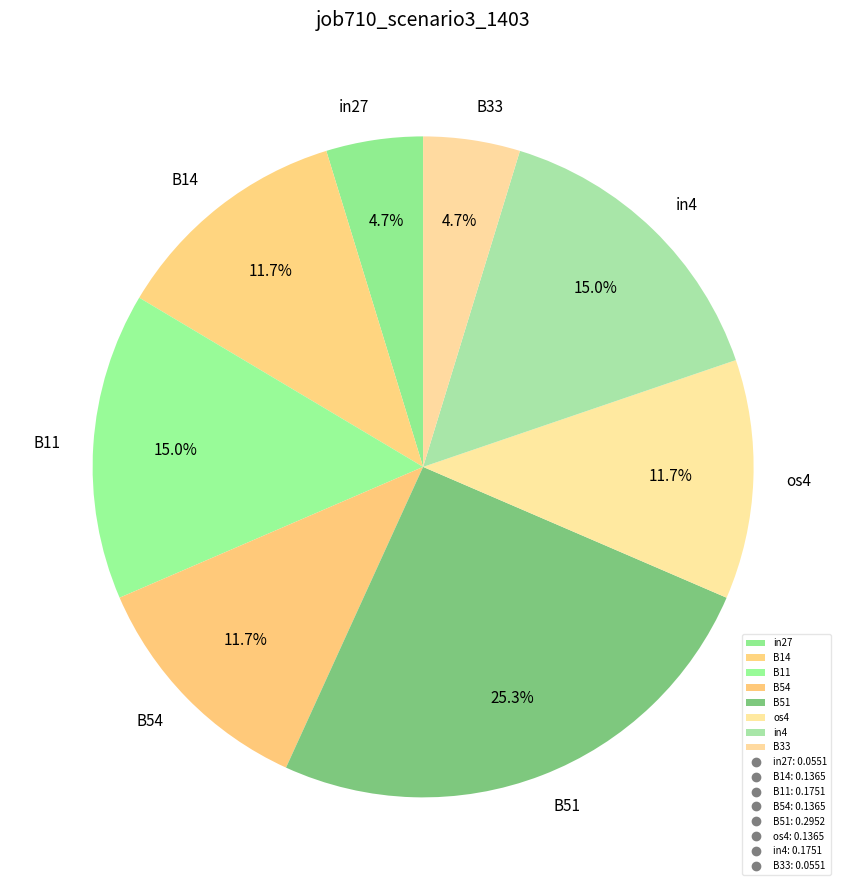

Between B11 and in27, which is larger?

B11